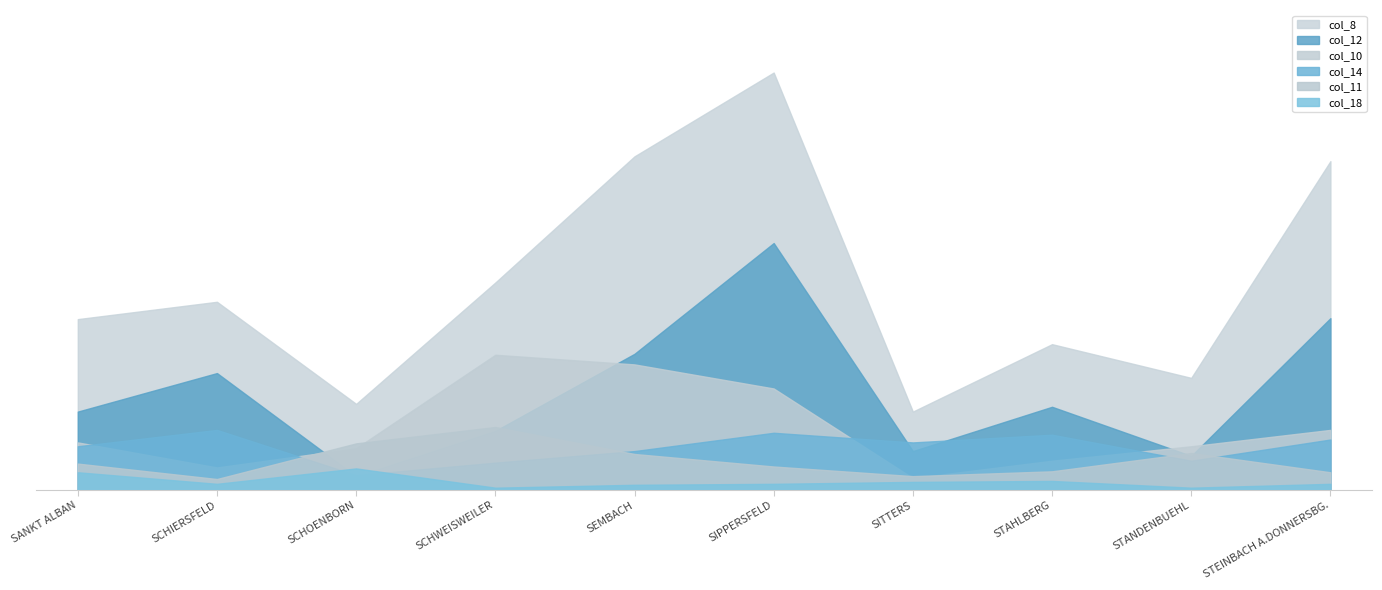

True or false: col_14 has more than 0 points higher than both neighbors.

True